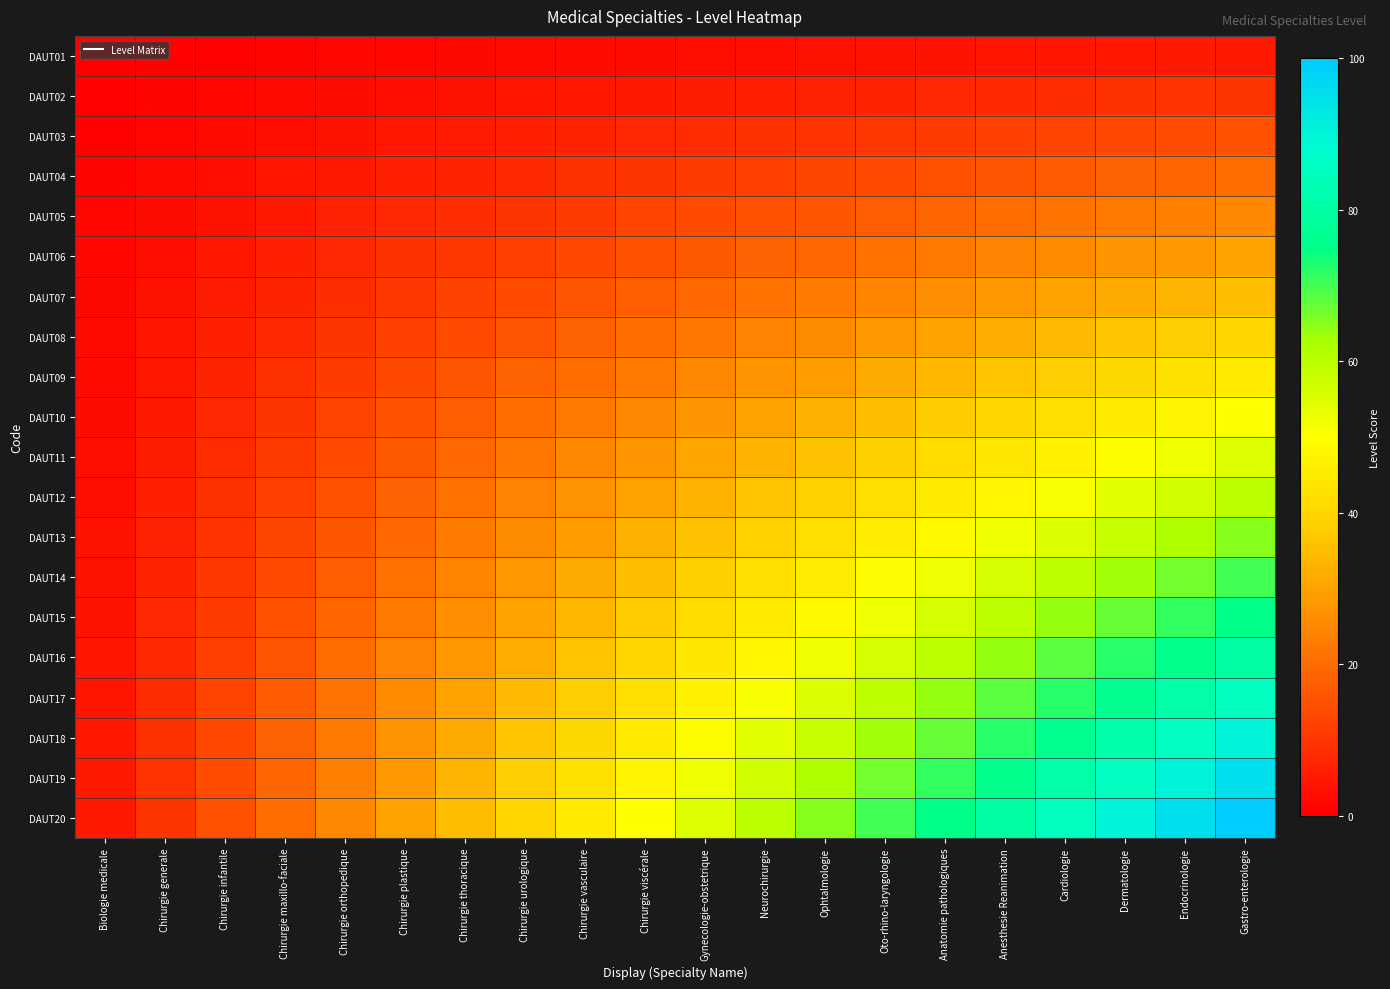

At which category does the chart reach its peak across all series?

Gastro-enterologie